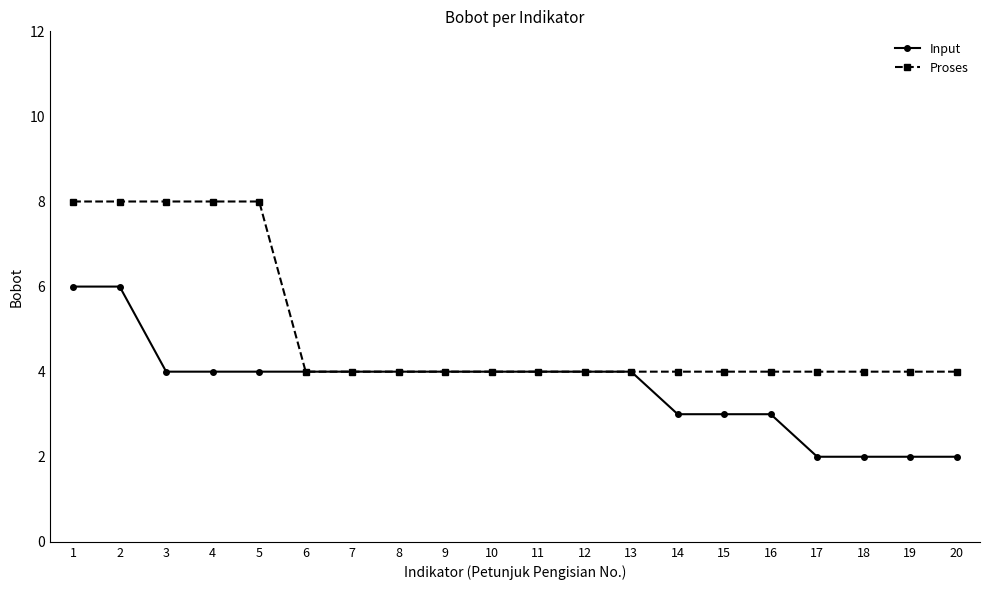

Which series has the largest total across all categories?

Proses